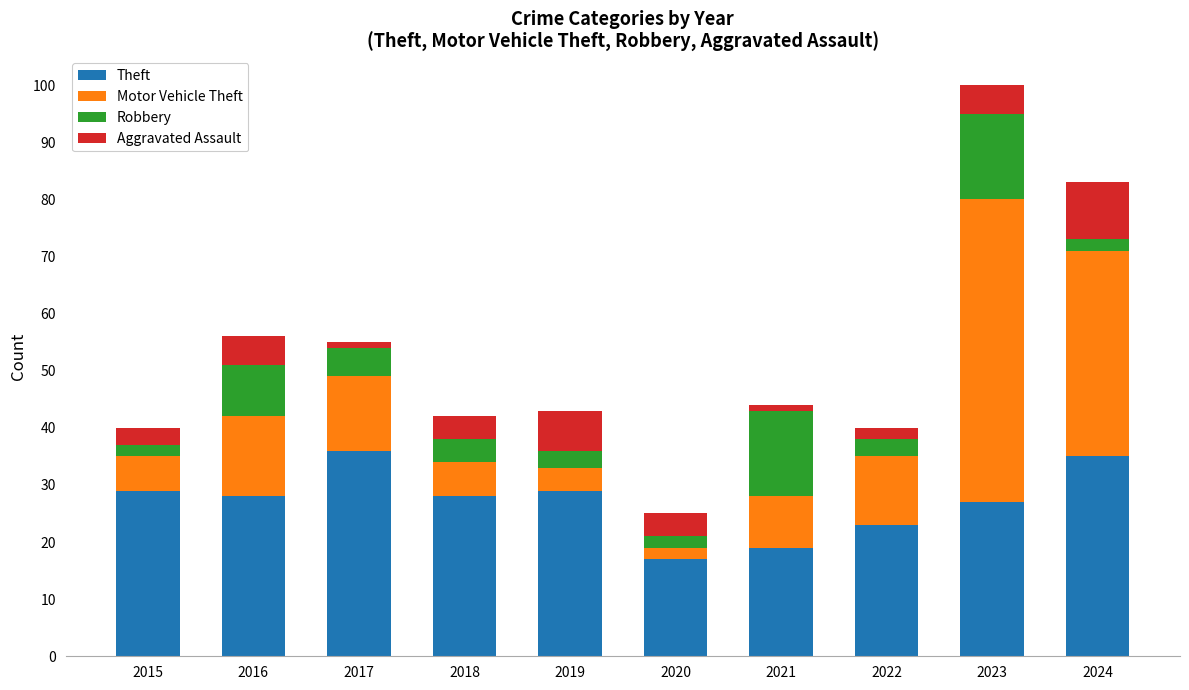

At which category is the sum across all series the highest?

2023